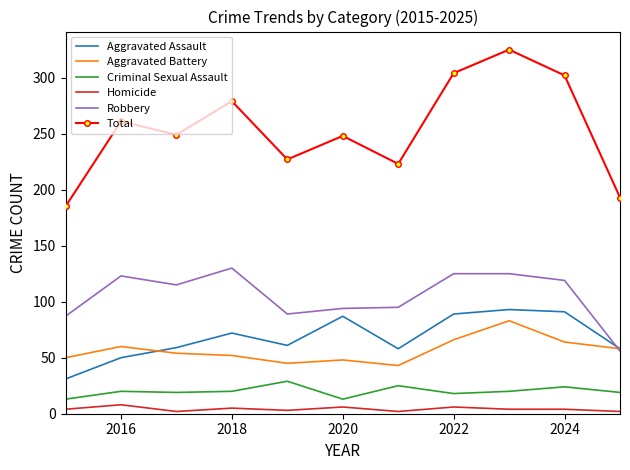

True or false: Aggravated Battery and Homicide cross at least once.

False